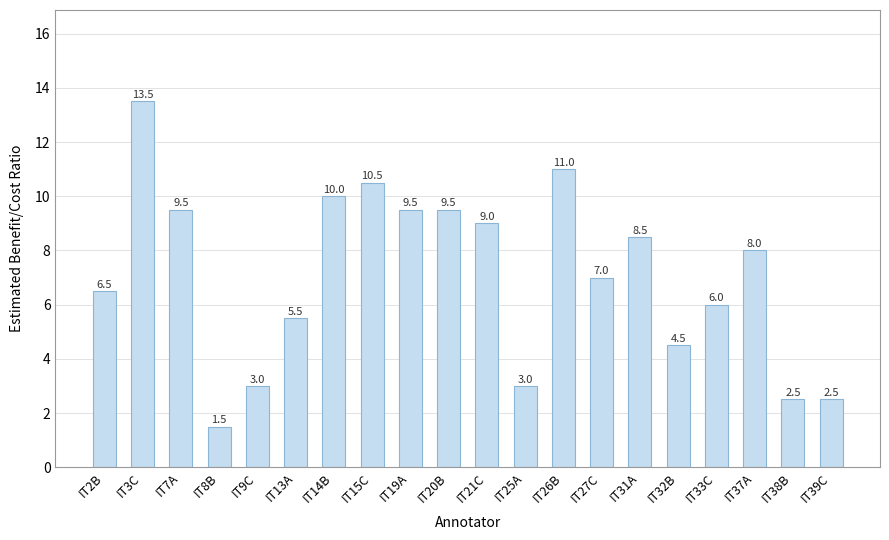

What is the difference between the second highest and second lowest values?

8.5